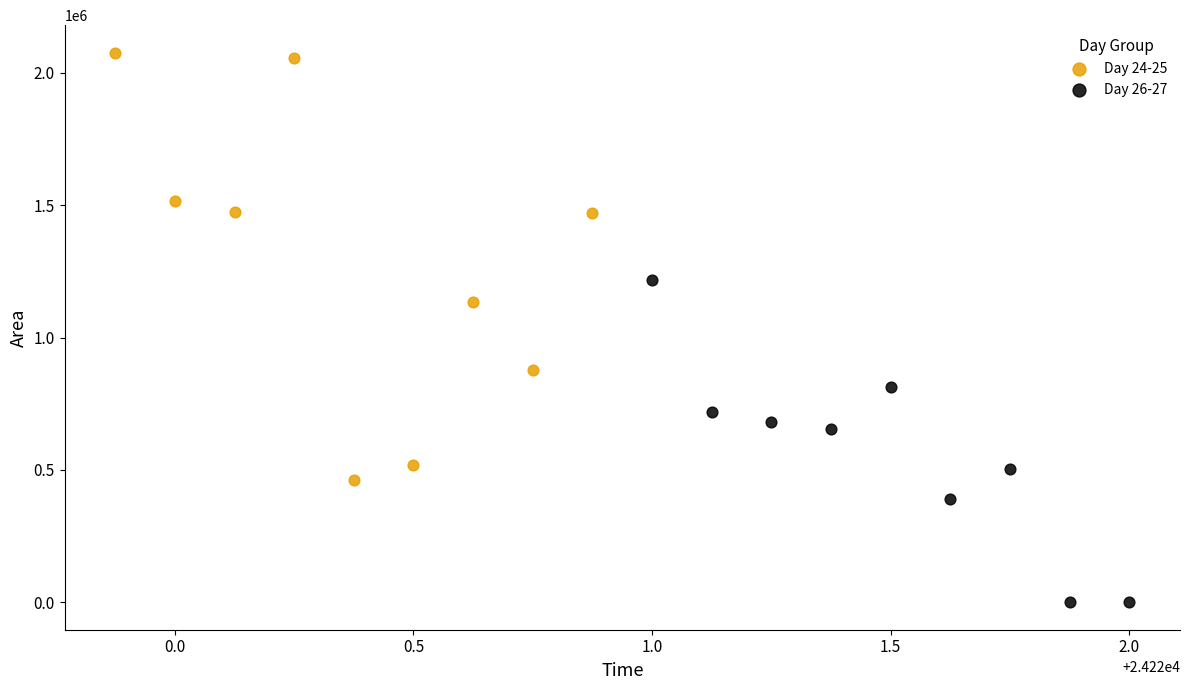

Which series contains the highest Y value?

Day 24-25